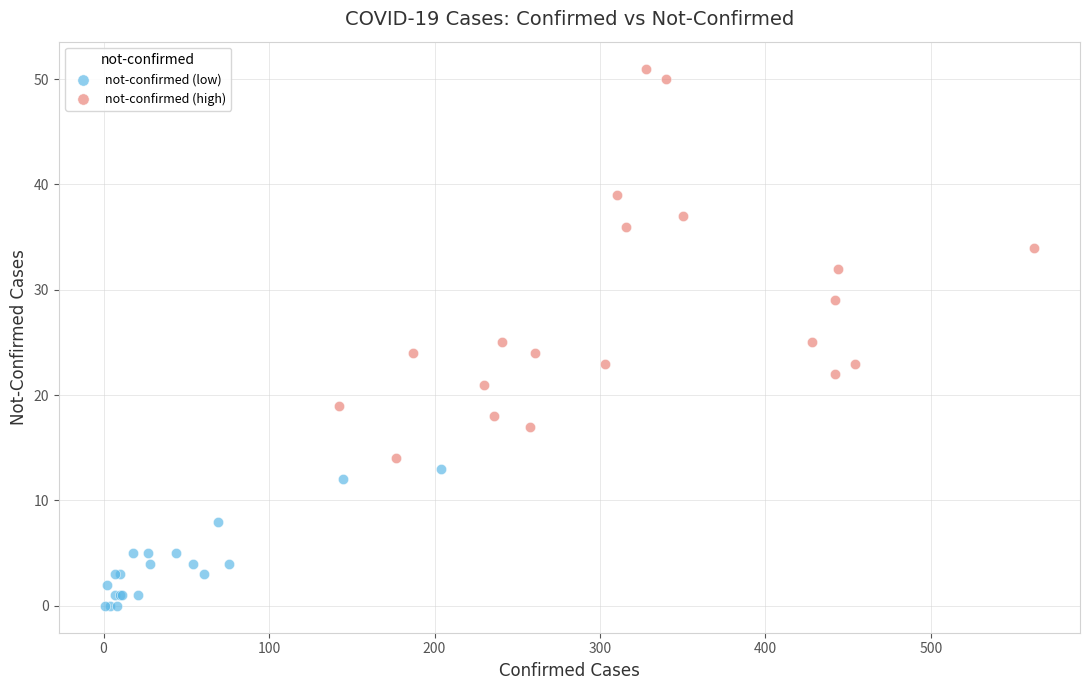

Which series contains the lowest Y value?

not-confirmed (low)